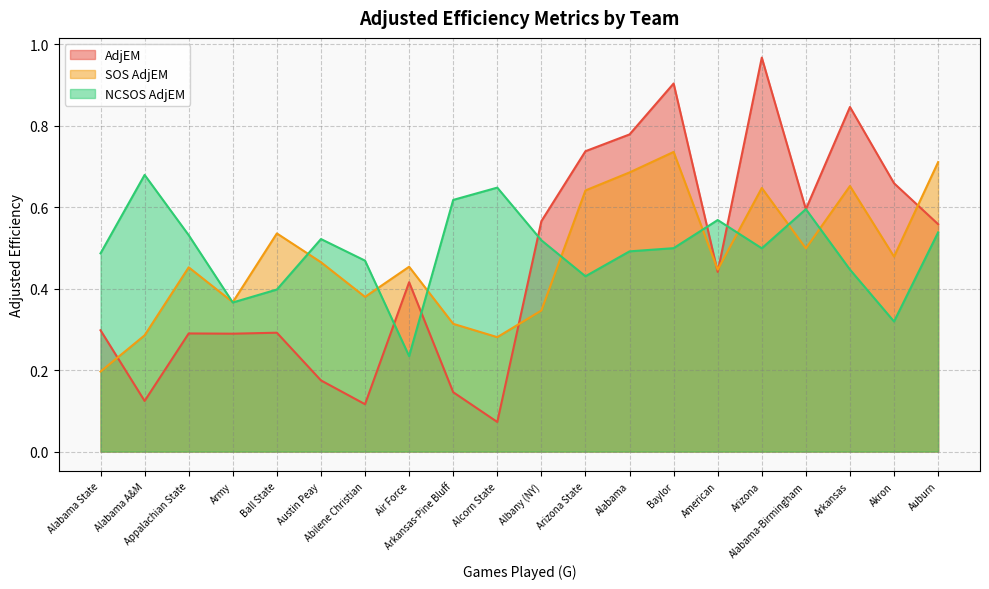

Is it true that SOS AdjEM equals 0.4 at Abilene Christian?

True